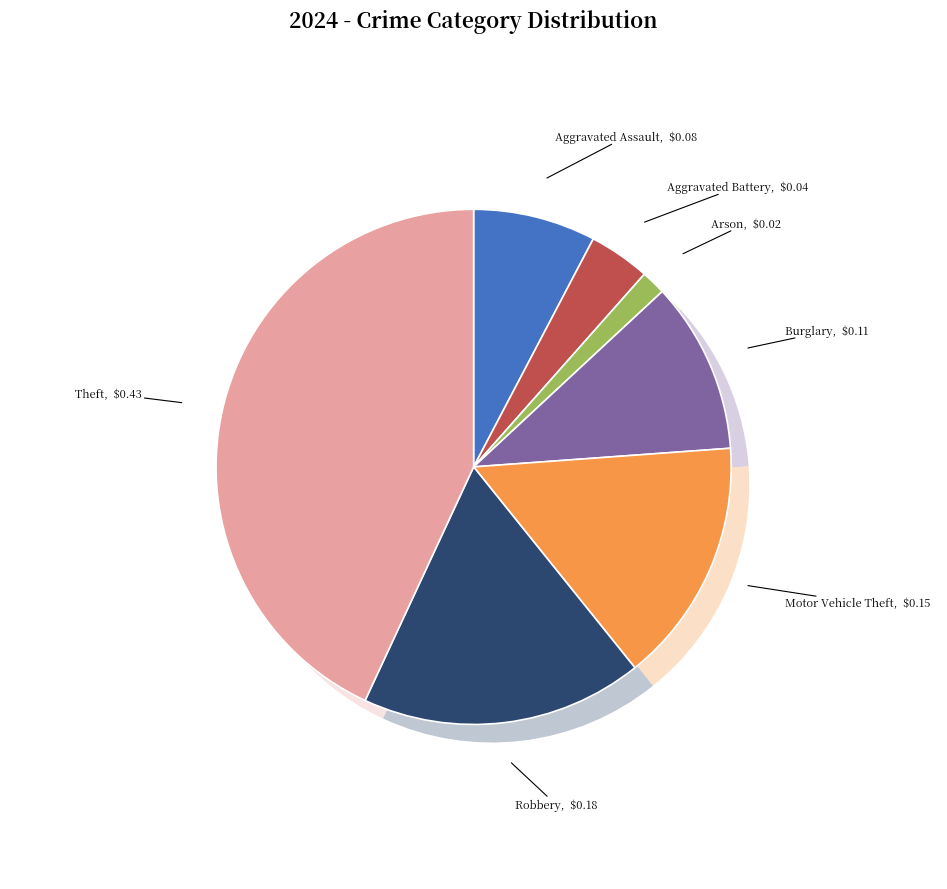

What portion of the pie excludes Aggravated Battery?

96.2%